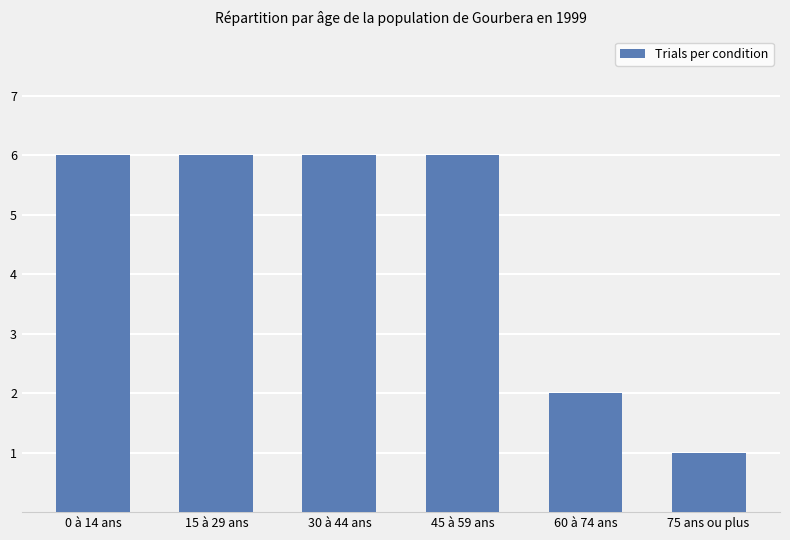

Reading right to left, list all the values displayed in this chart.

1	2	6	6	6	6